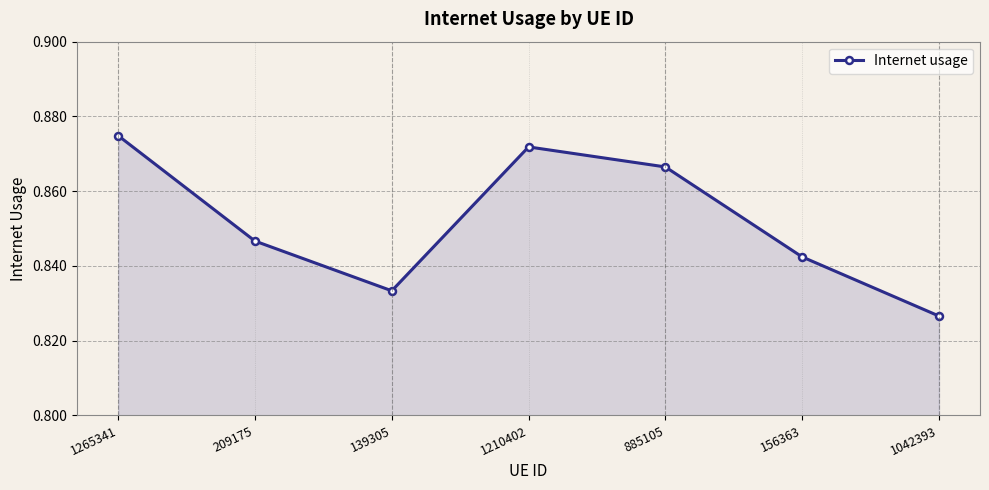

Which label corresponds to the smallest value in the chart?

1042393